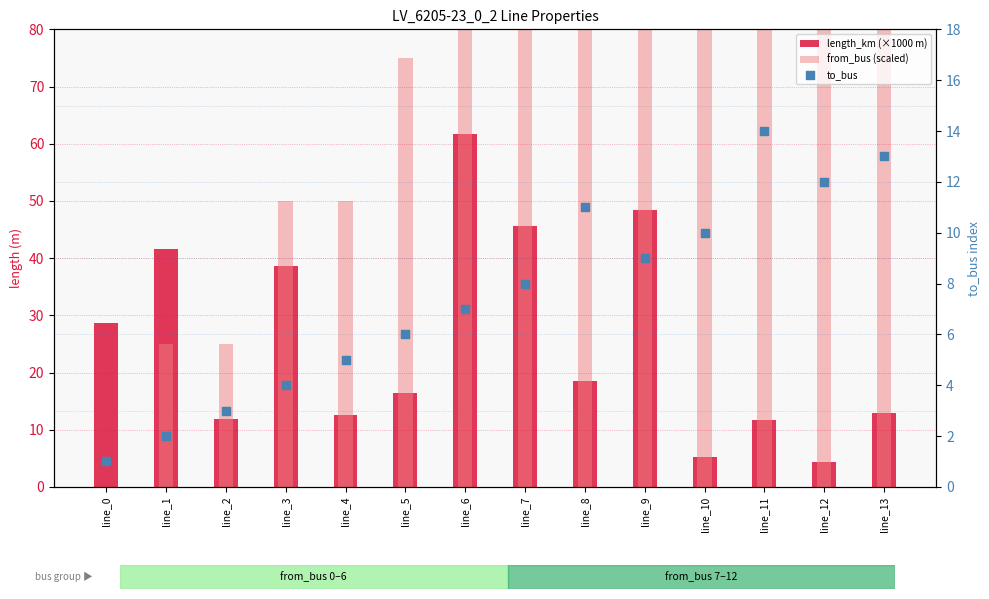

Is the value of length_km (×1000 m) at line_10 greater than the value of to_bus at line_13?

No